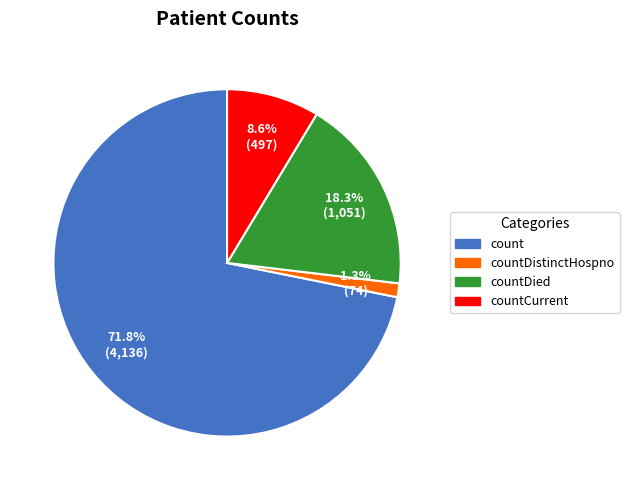

Between countDied and countCurrent, which is larger?

countDied